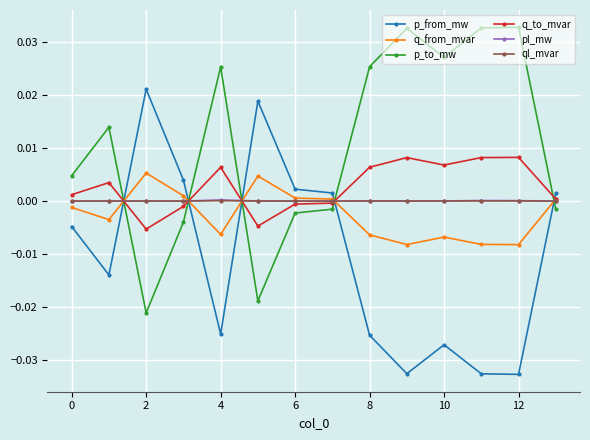

How many negative values does the p_to_mw series have?

6